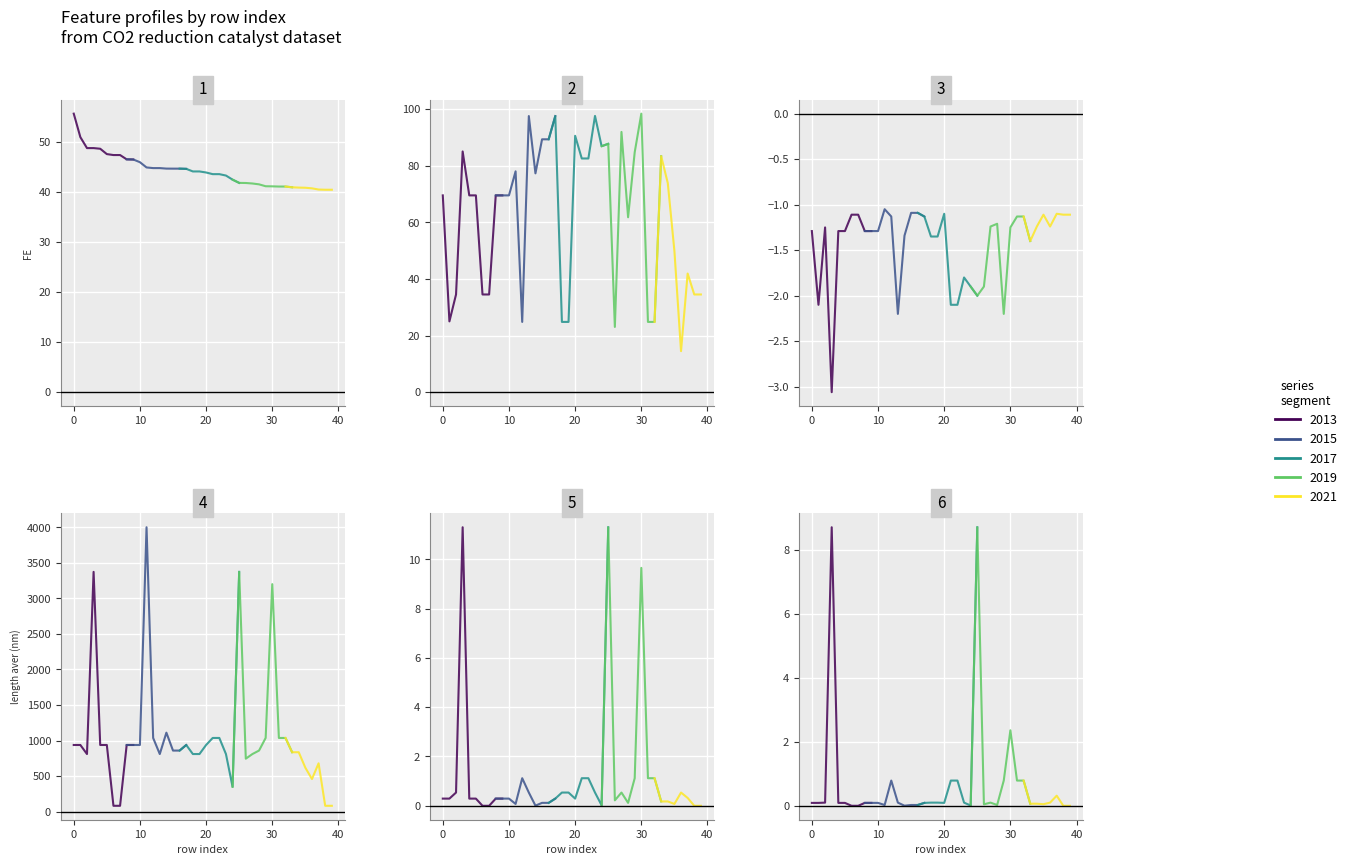

List the series in order of their peak value, lowest first.

RHE vs V, Min_volume, mkm^3, Av_volume, mkm^3, FE, Cat./Support ratio, % (at), length aver (nm)